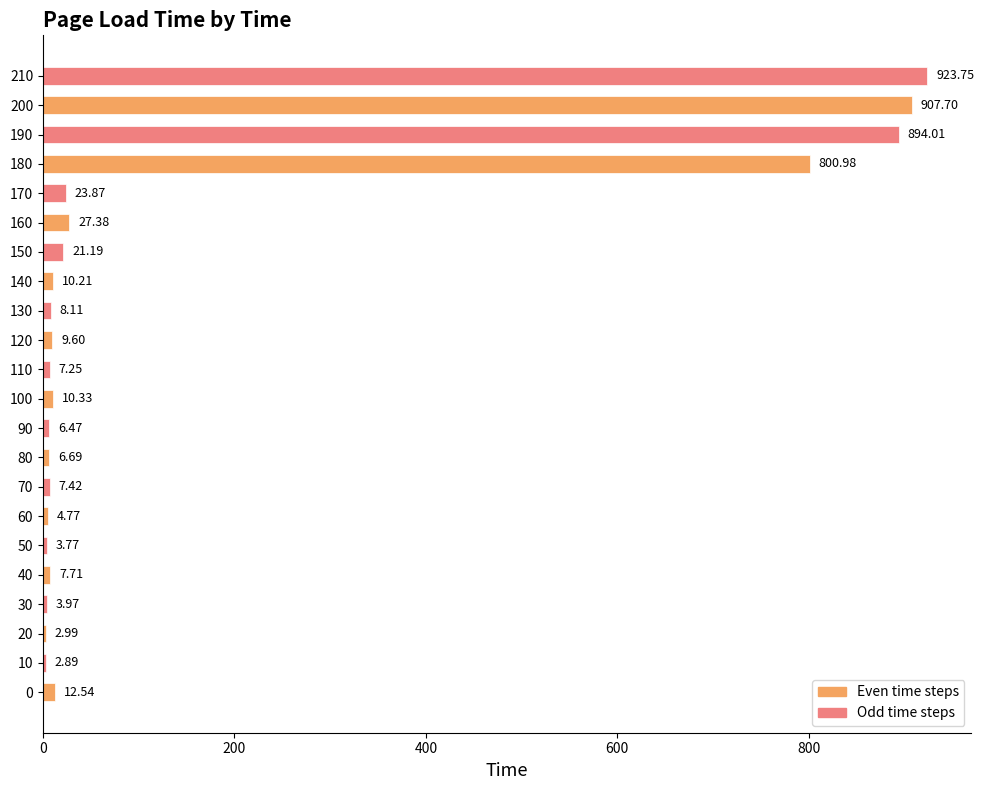

What is the sum of all values?

3703.6